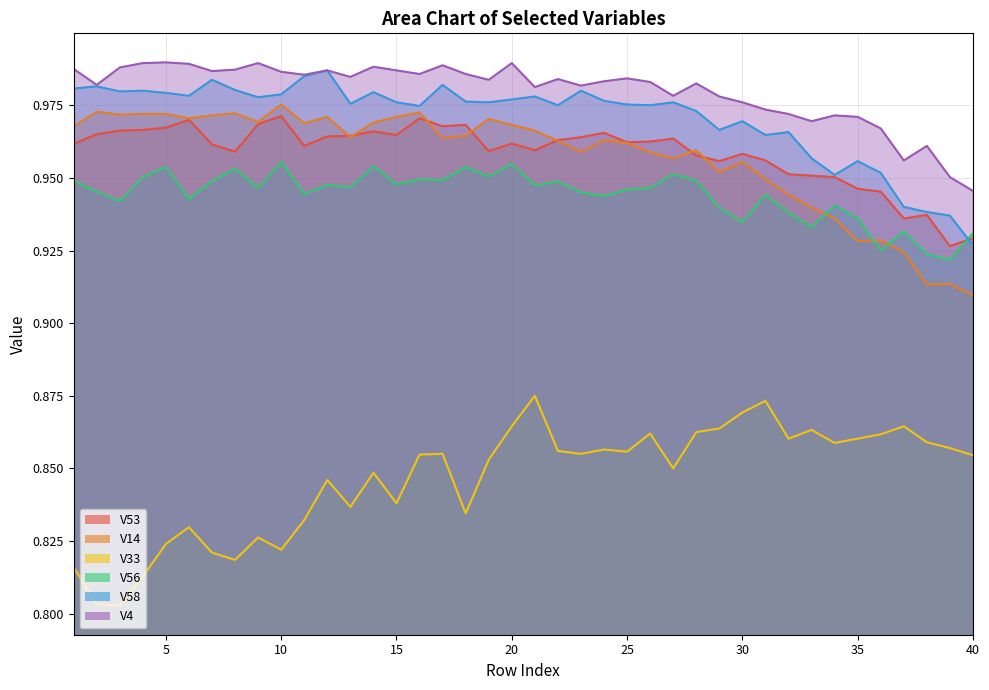

Where do V56 and V58 first cross each other?

39 and 40